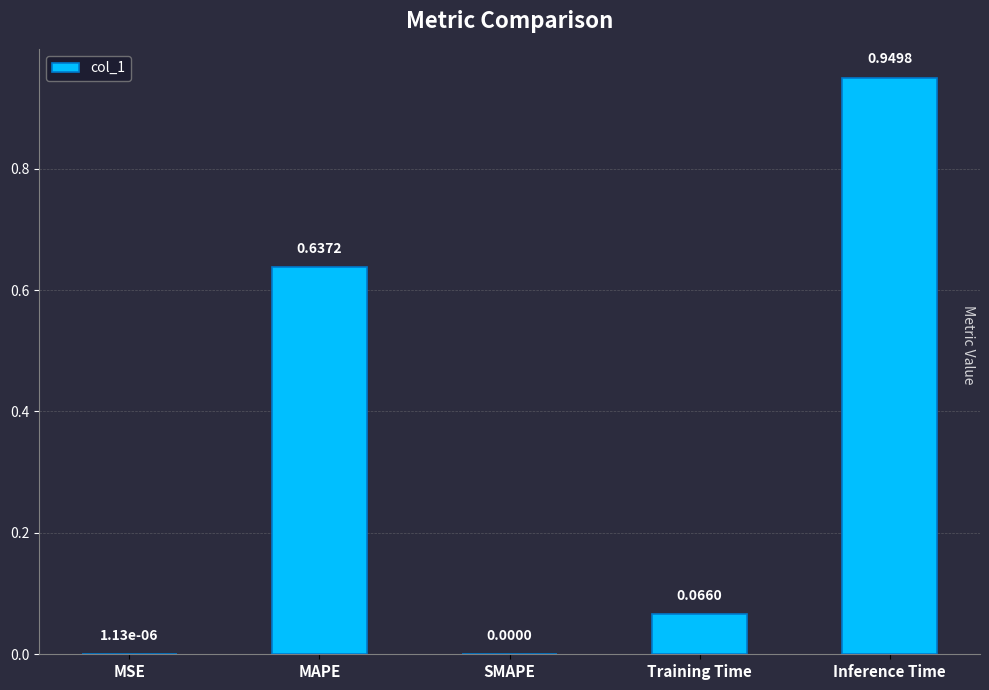

At which category does the chart reach its peak across all series?

Inference Time